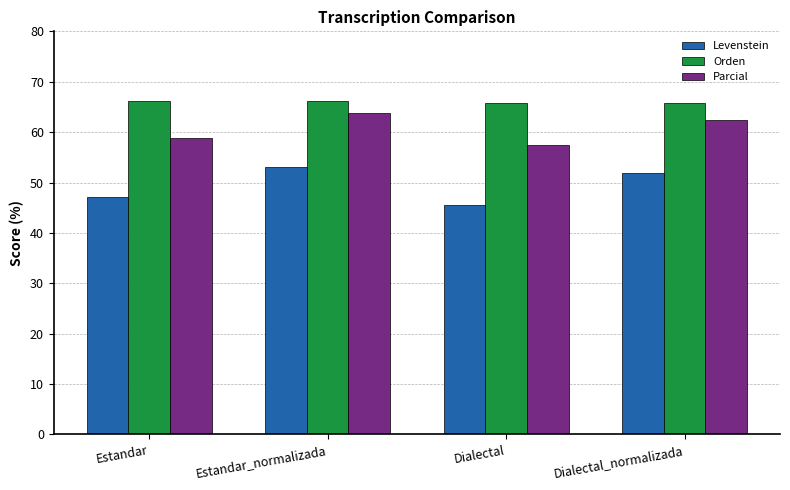

At which category is the sum across all series the highest?

Estandar_normalizada